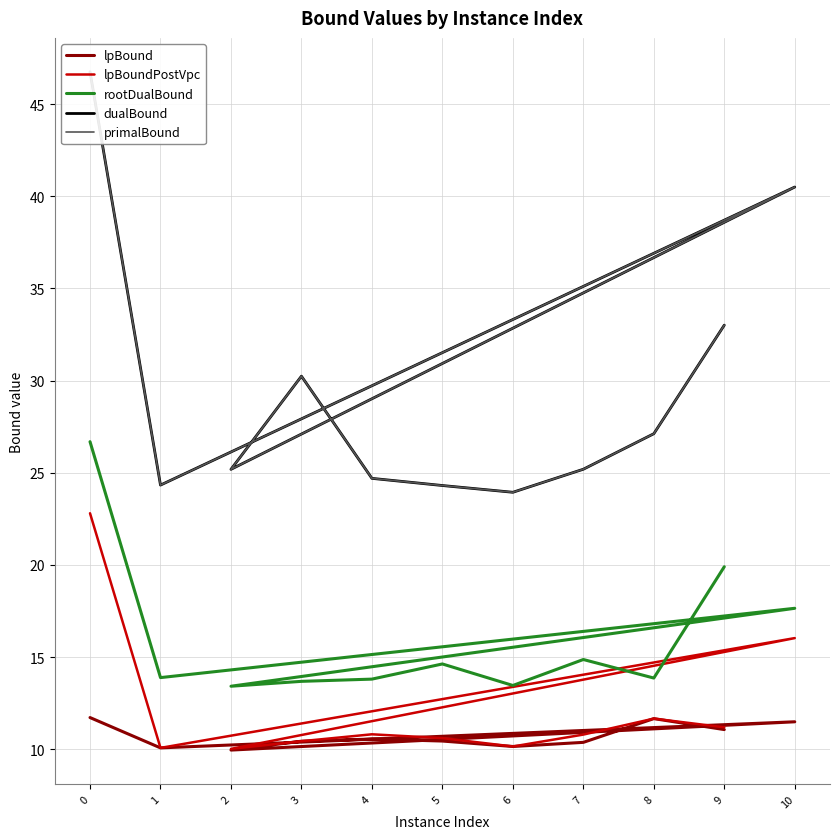

What is the minimum value shown in the chart?

10.0